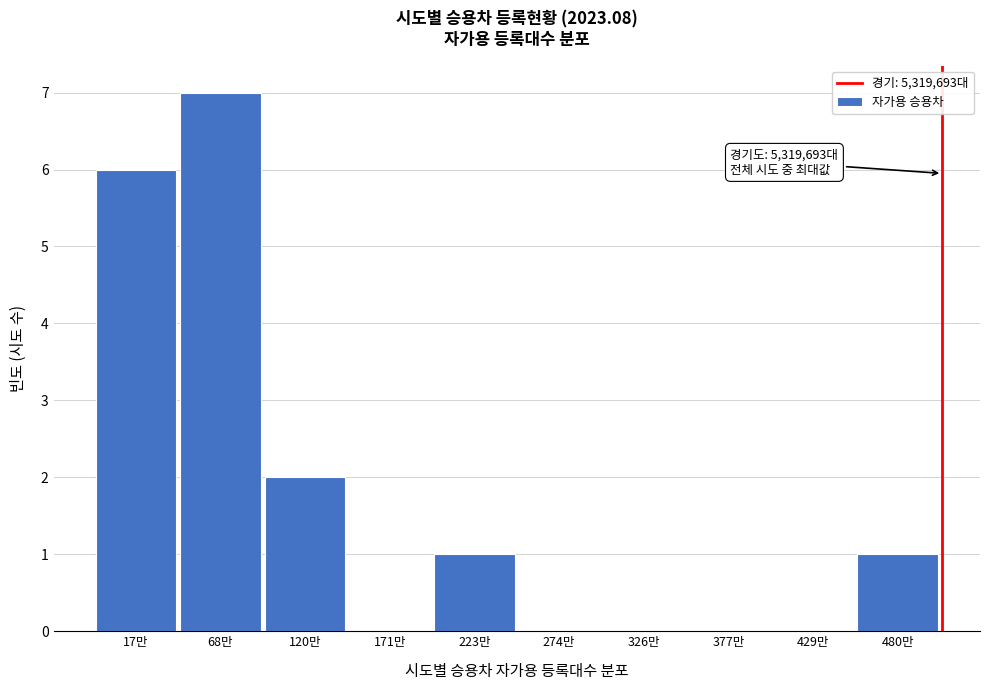

Reading left to right, extract all data points from this chart.

17만=6	68만=7	120만=2	171만=0	223만=1	274만=0	326만=0	377만=0	429만=0	480만=1